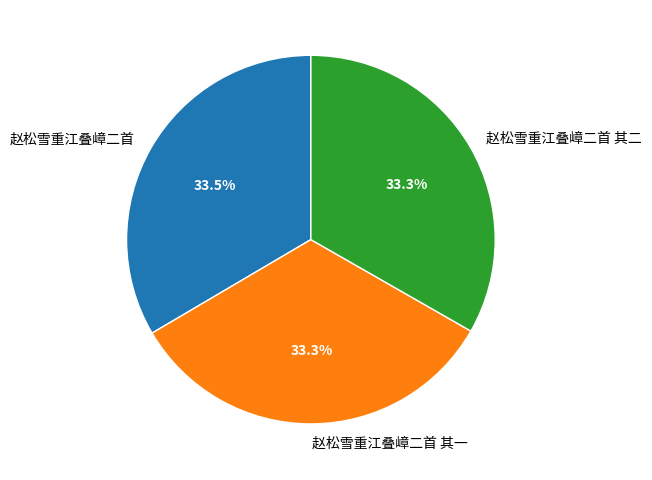

Combined, do 赵松雪重江叠嶂二首 其二 and 赵松雪重江叠嶂二首 其一 account for over 50%?

Yes